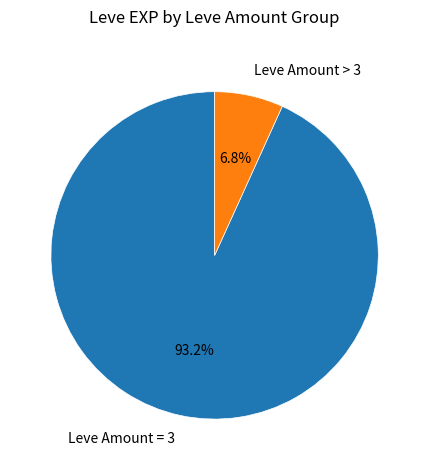

How many segments does this pie chart have?

2